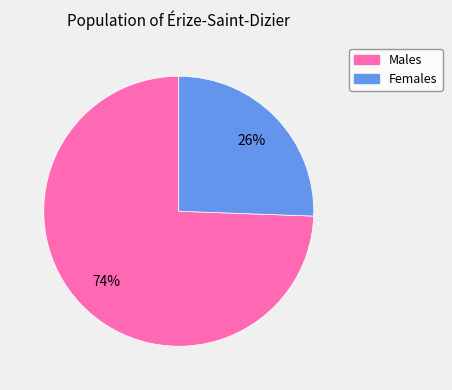

To the nearest percent, what is the average slice percentage?

50%